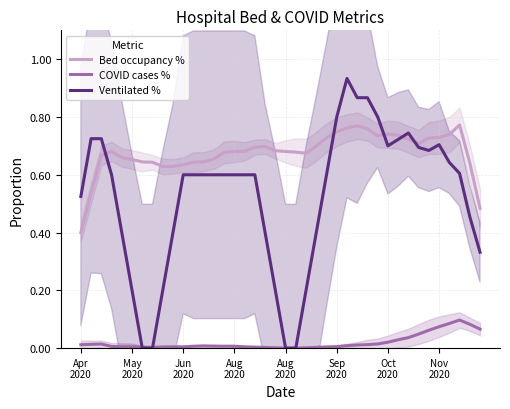

What is the sum of the Bed occupancy % values at Aug
2020 and 19?

1.4